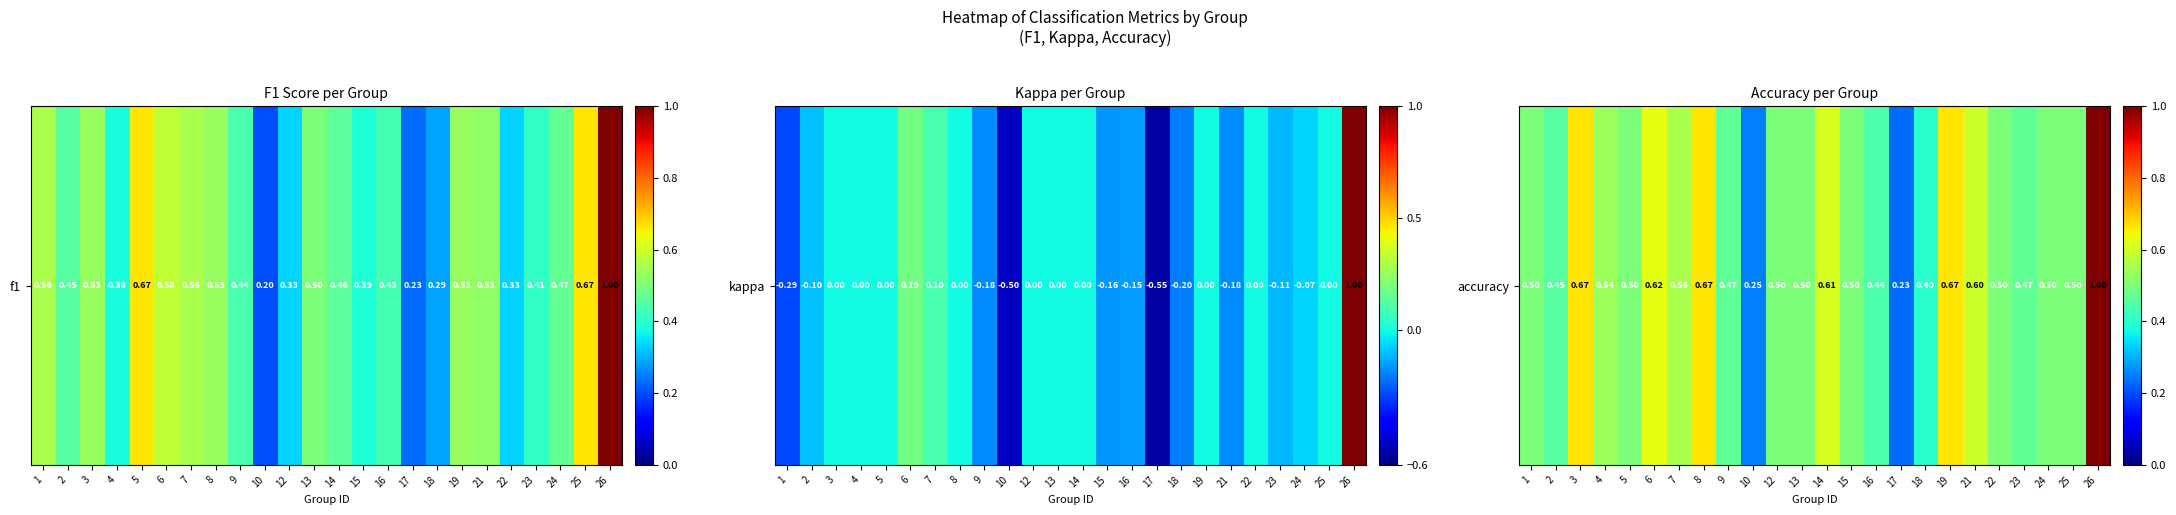

Is it true that the value at 10 is 0.1?

False